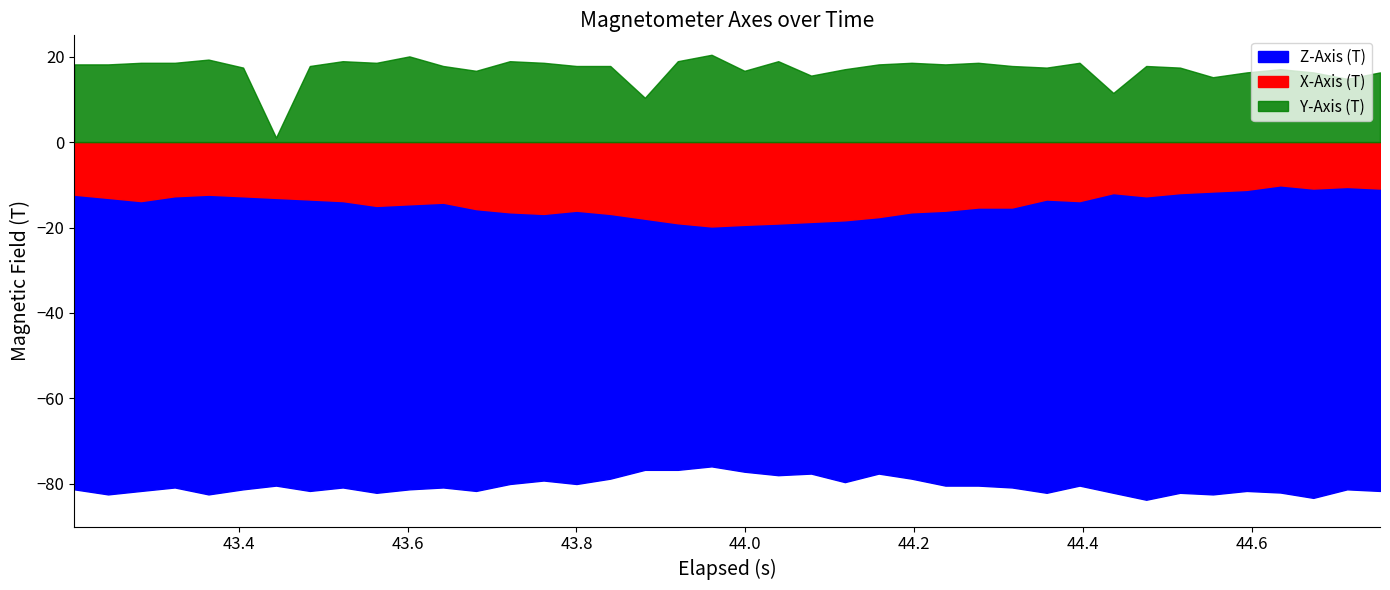

How many distinct data groups are displayed?

3